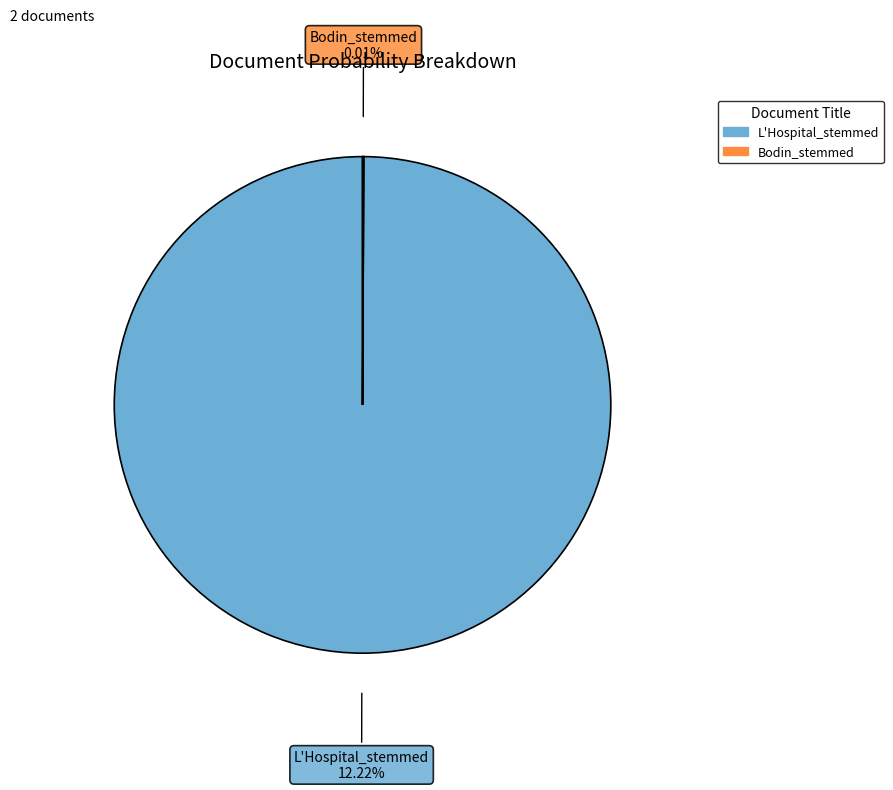

To the nearest percent, what percentage of the pie is L'Hospital_stemmed?

100%